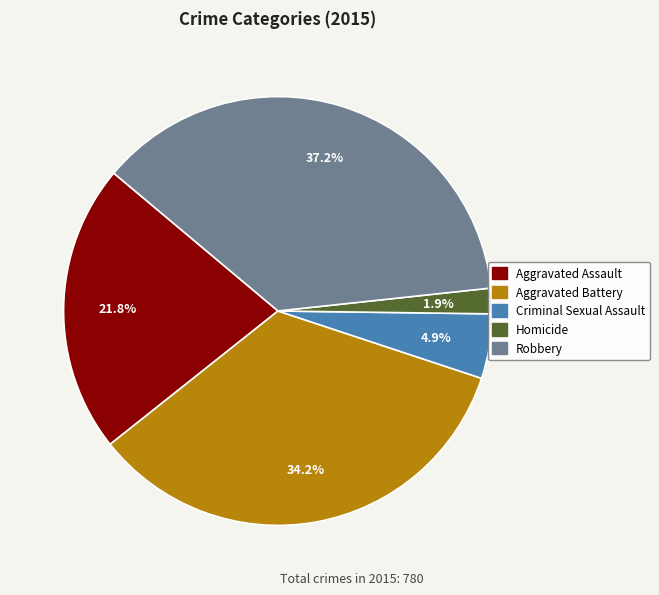

Between Aggravated Battery and Aggravated Assault, which is larger?

Aggravated Battery